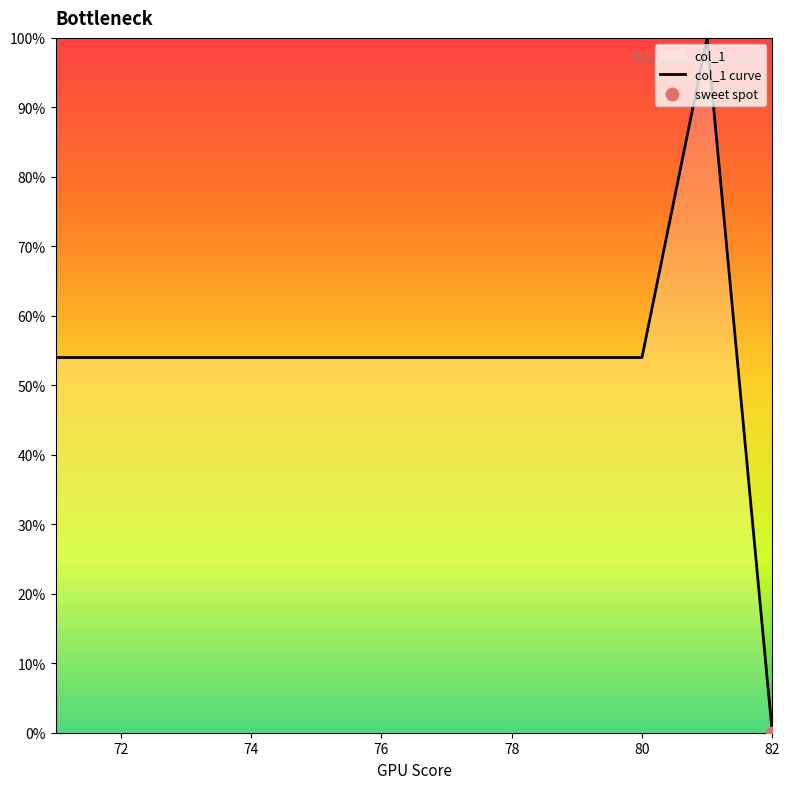

What is the change in value from 80 to 82?

-54